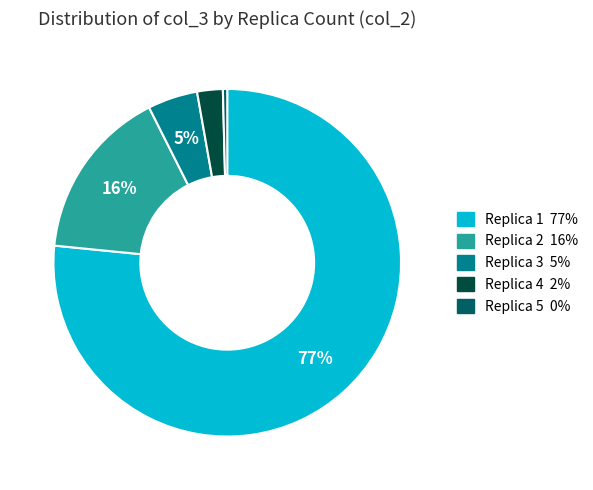

To the nearest percent, what is the average slice percentage?

20%